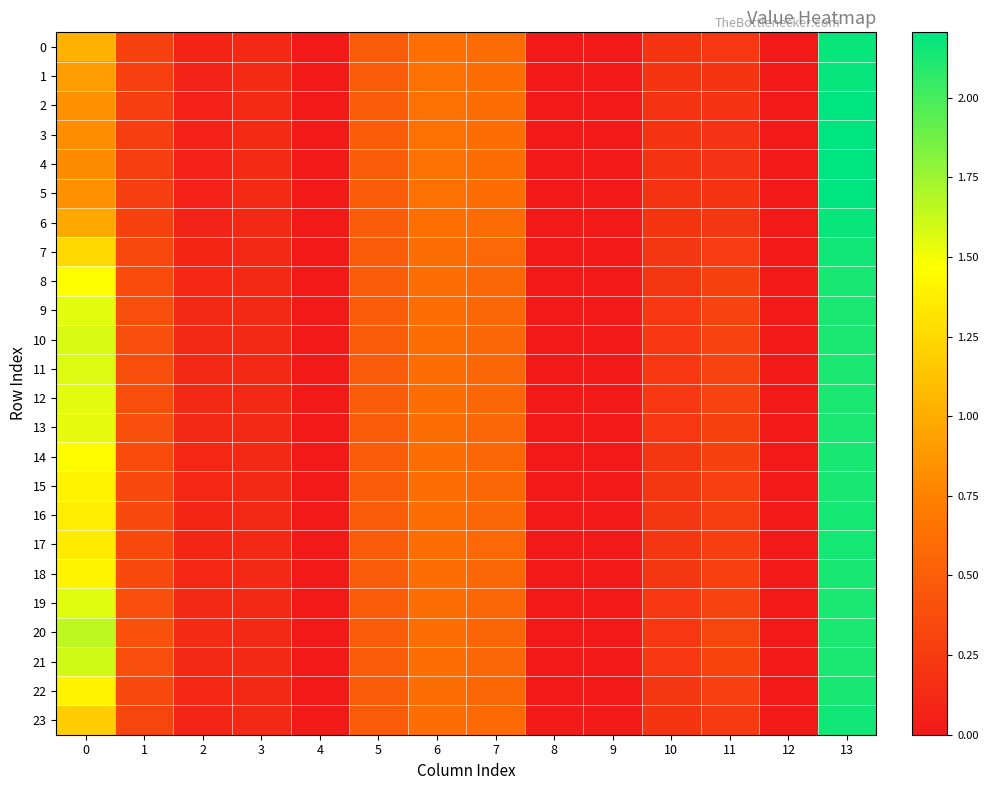

What is the total value across all series at 3?

2.8